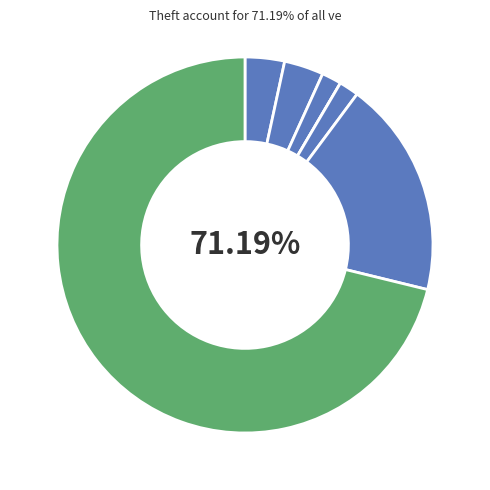

What is the change in value from Homicide to Robbery?

+10